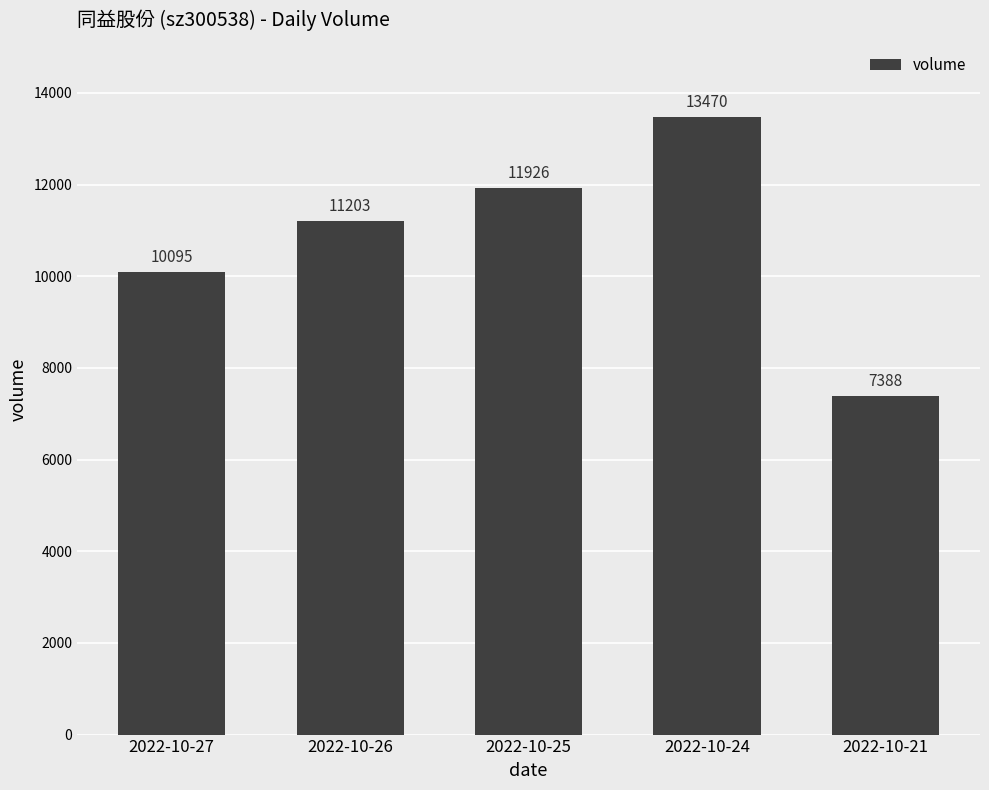

What is the greatest value displayed?

13470